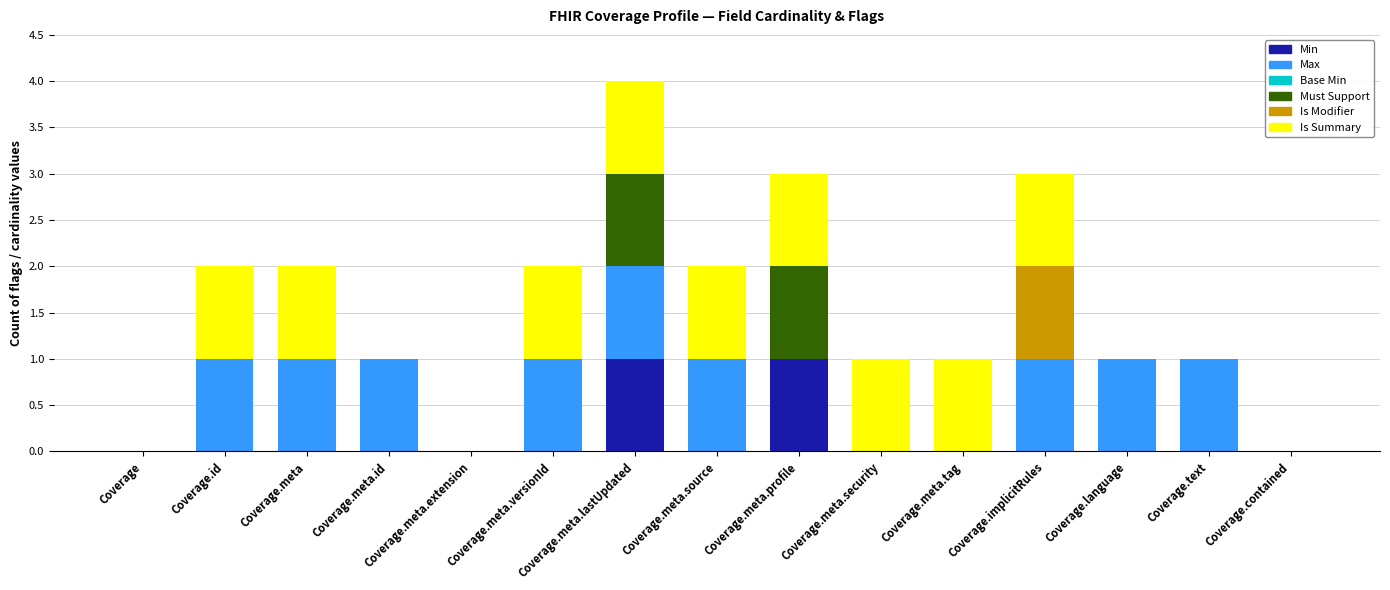

True or false: Min has a value of 0 at Coverage.meta.

True